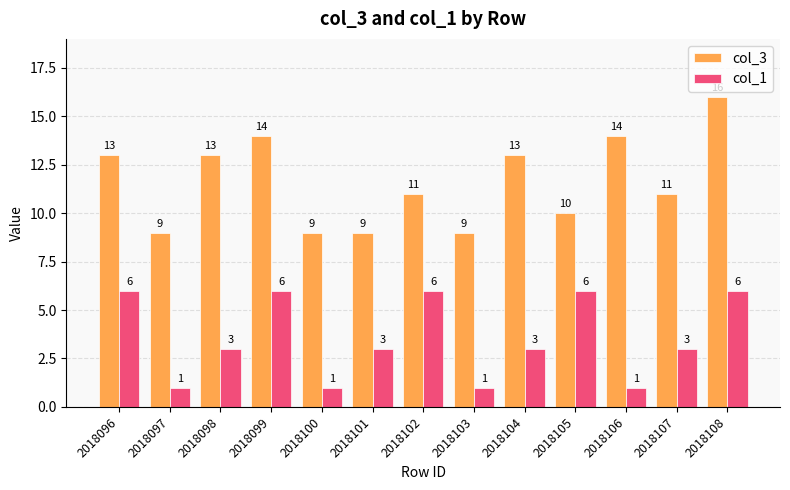

How many categories are shown in the chart?

13